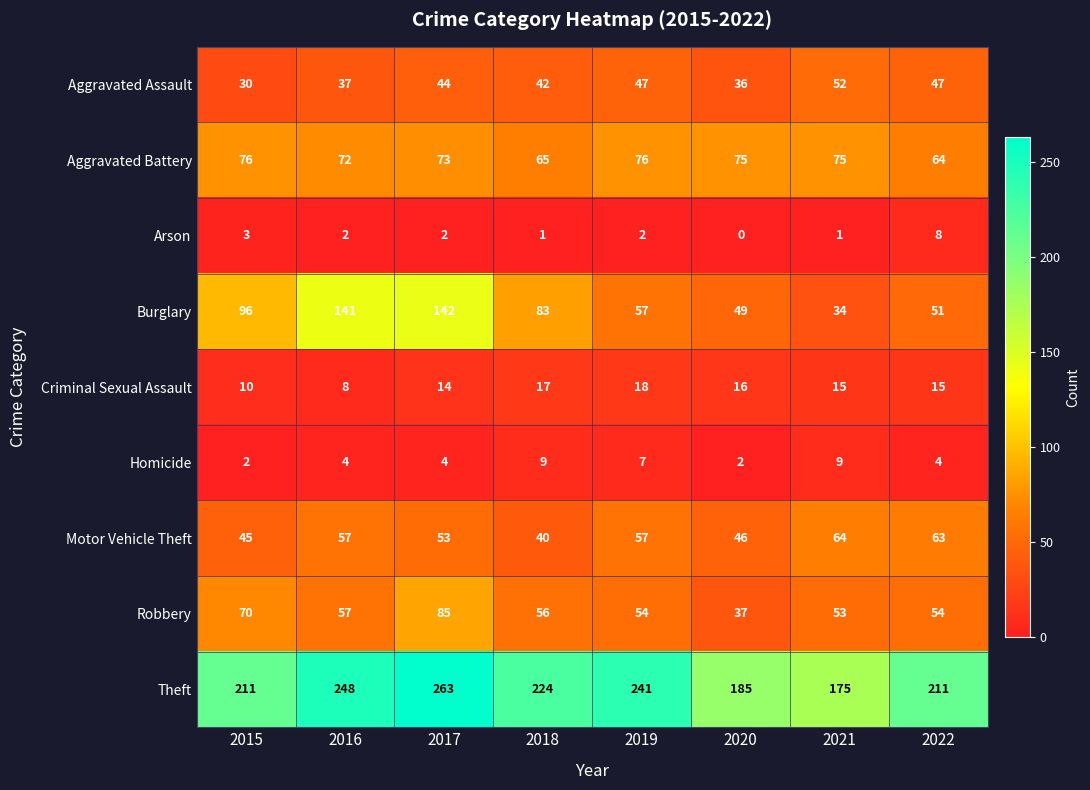

Rank the series at 2020 from highest to lowest value.

Theft, Aggravated Battery, Burglary, Motor Vehicle Theft, Robbery, Aggravated Assault, Criminal Sexual Assault, Homicide, Arson